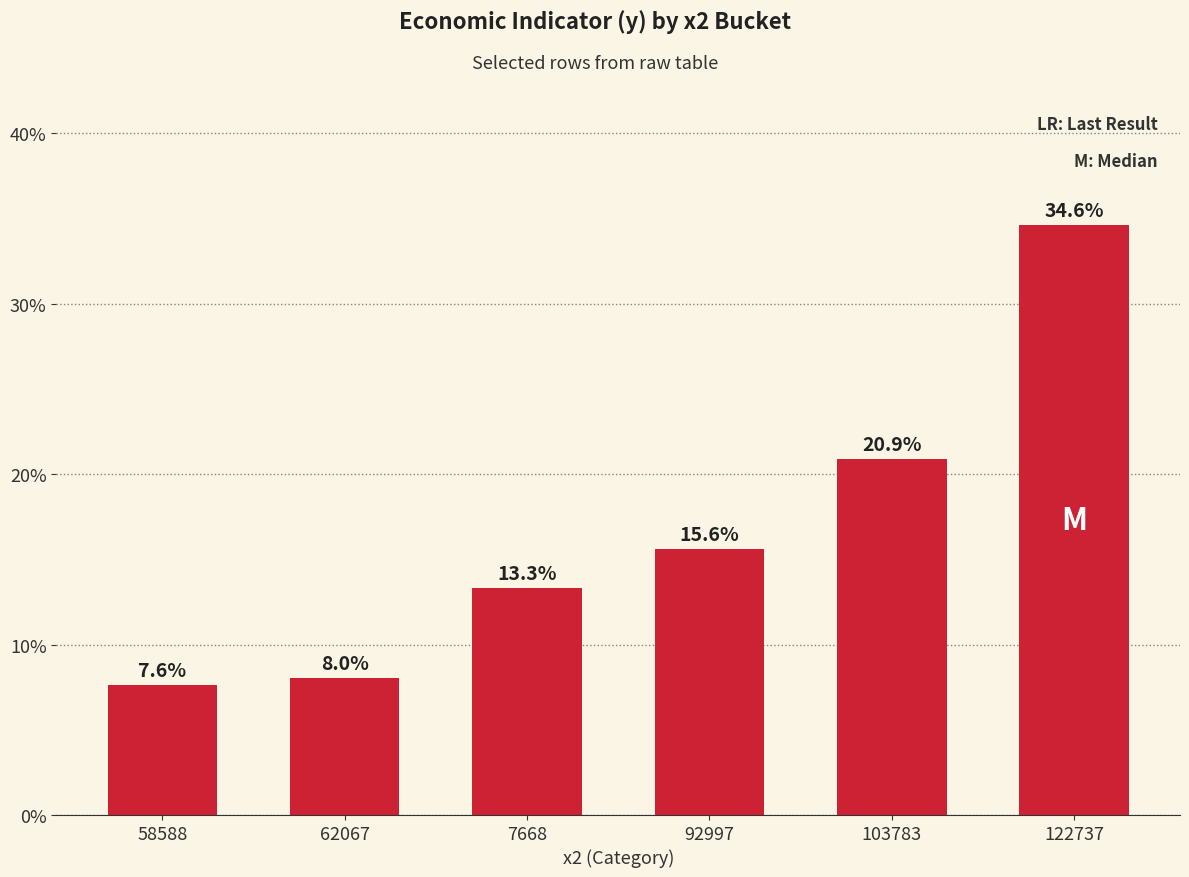

Reading right to left, what are all the values shown in this chart?

122737=34.6	103783=20.9	92997=15.6	7668=13.3	62067=8.0	58588=7.6